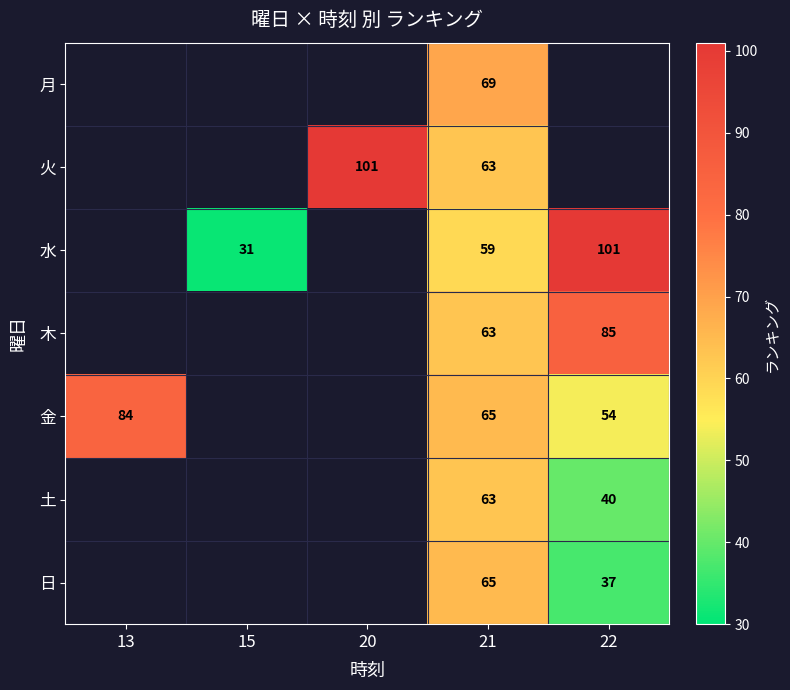

Is it true that 水 equals 31 at 15?

True